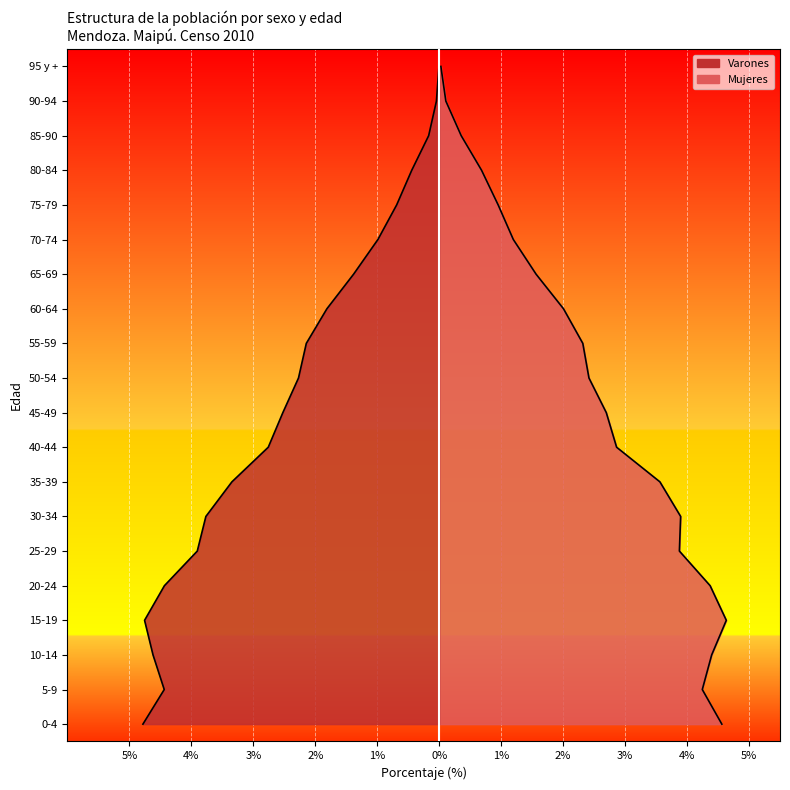

What are all the series names shown in the legend?

Varones, Mujeres